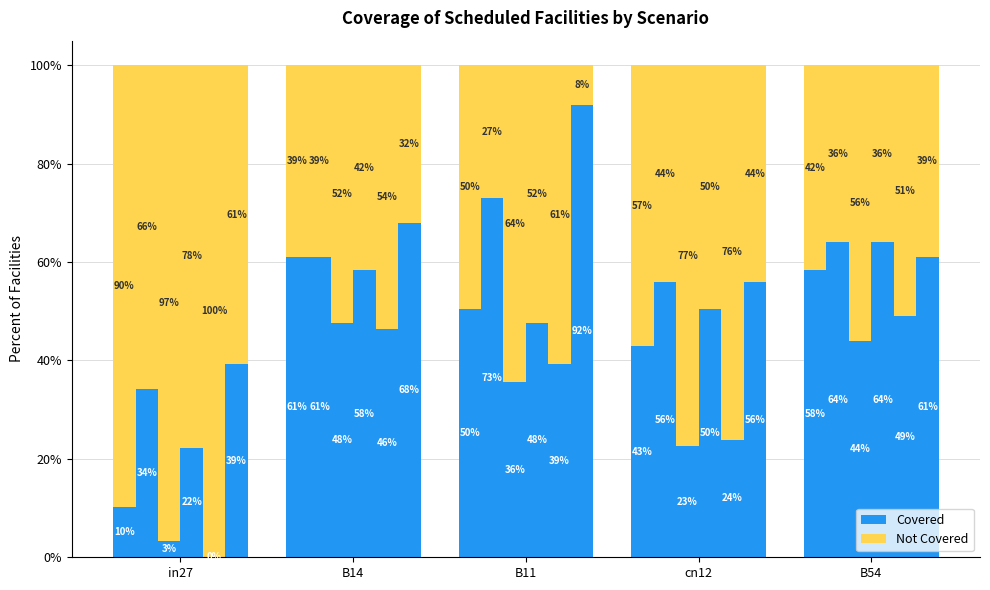

What position from the right is B14?

4